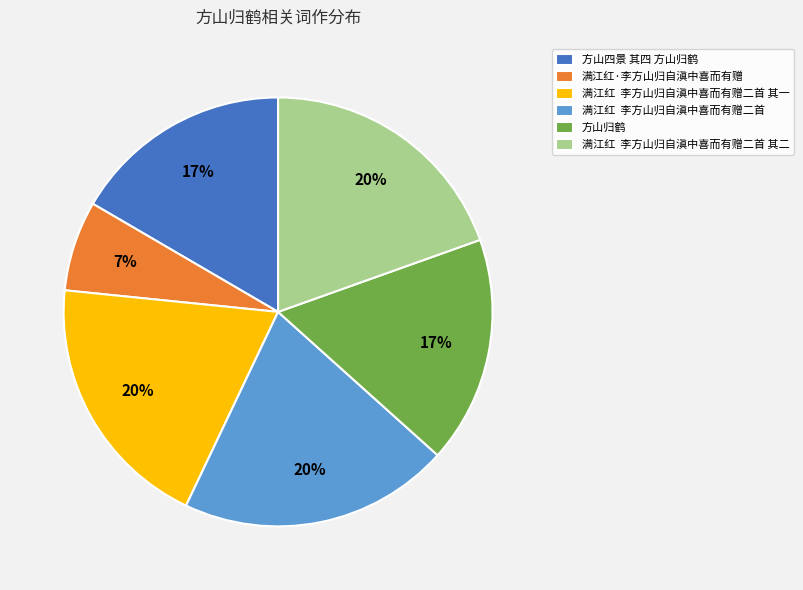

What percentage is the 方山四景 其四 方山归鹤 slice, to the nearest percent?

17%